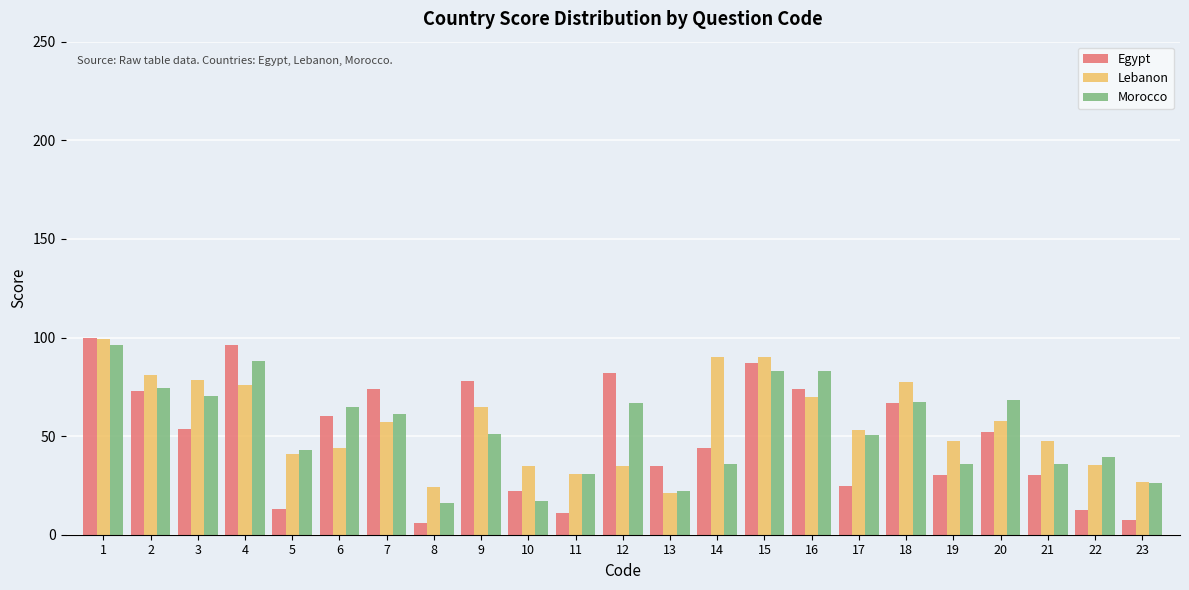

What is the difference between the highest and lowest values at 16?

13.0